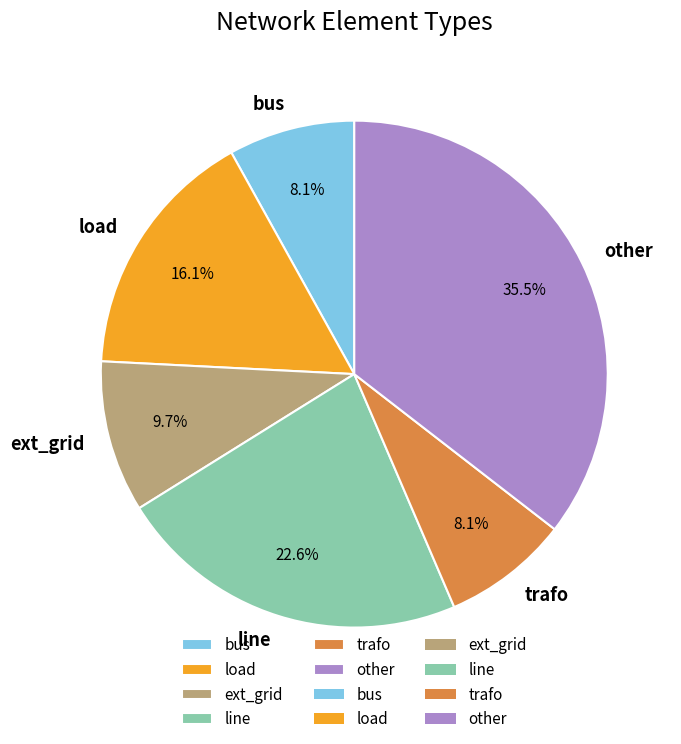

To the nearest percent, what percentage of the pie is trafo?

8%